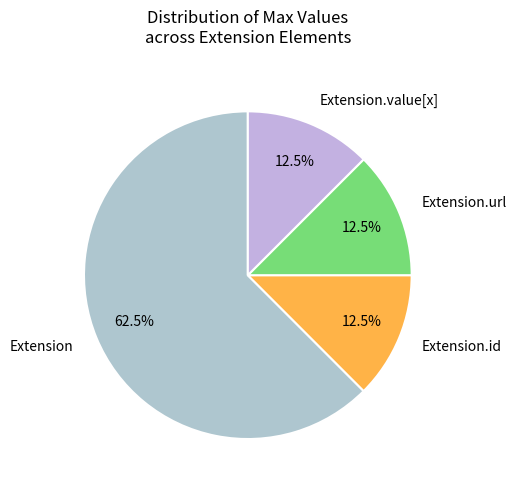

How many slices are in this pie chart?

4